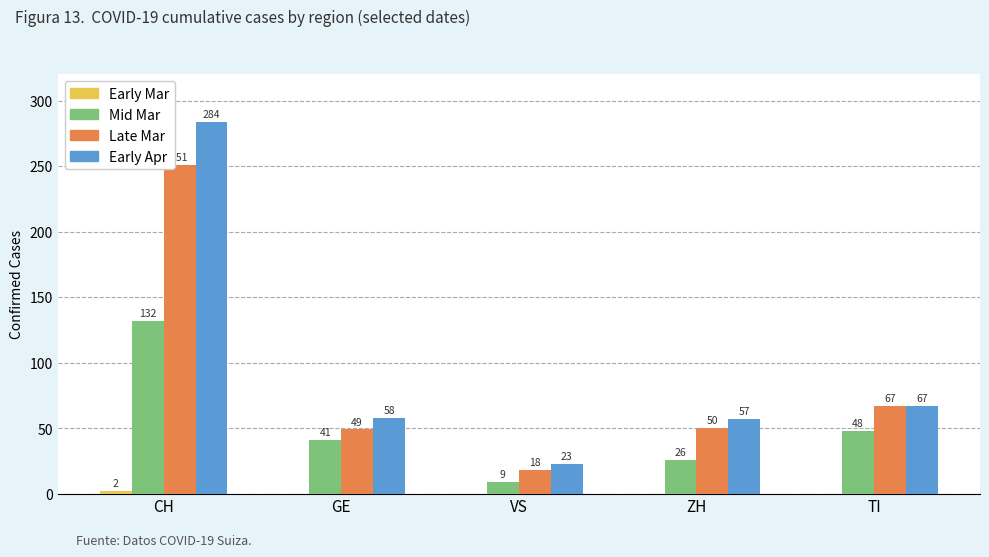

What is the approximate value of Mid Mar at TI?

48